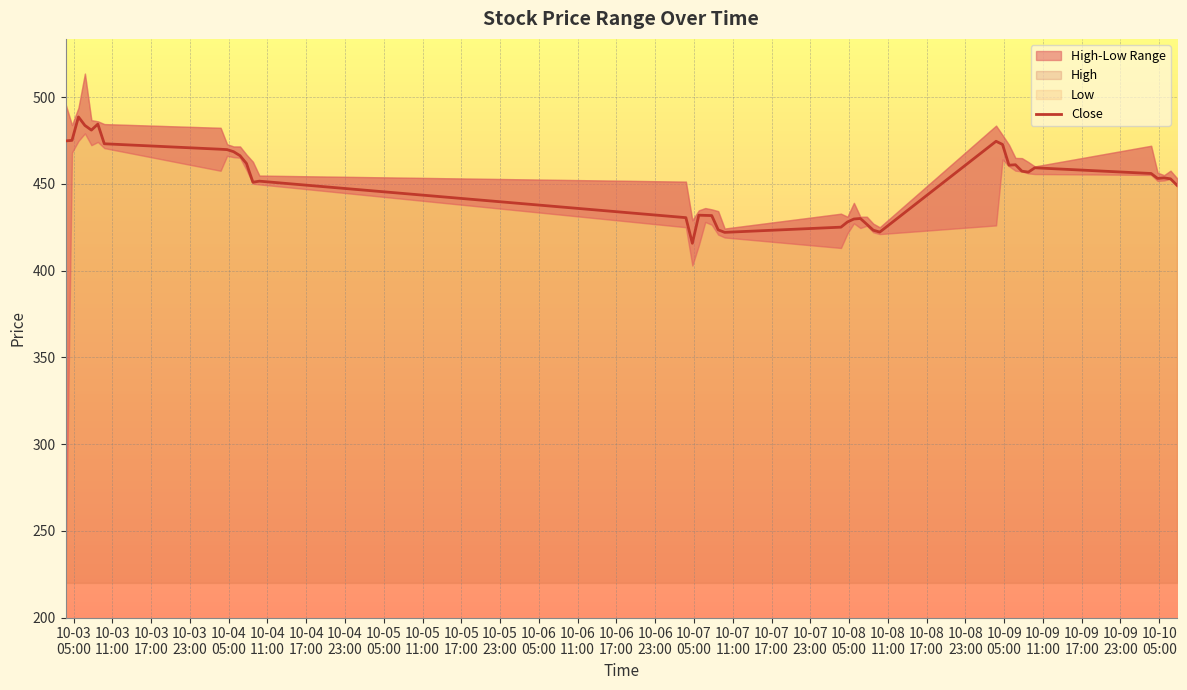

What is the maximum value for Close?

488.5